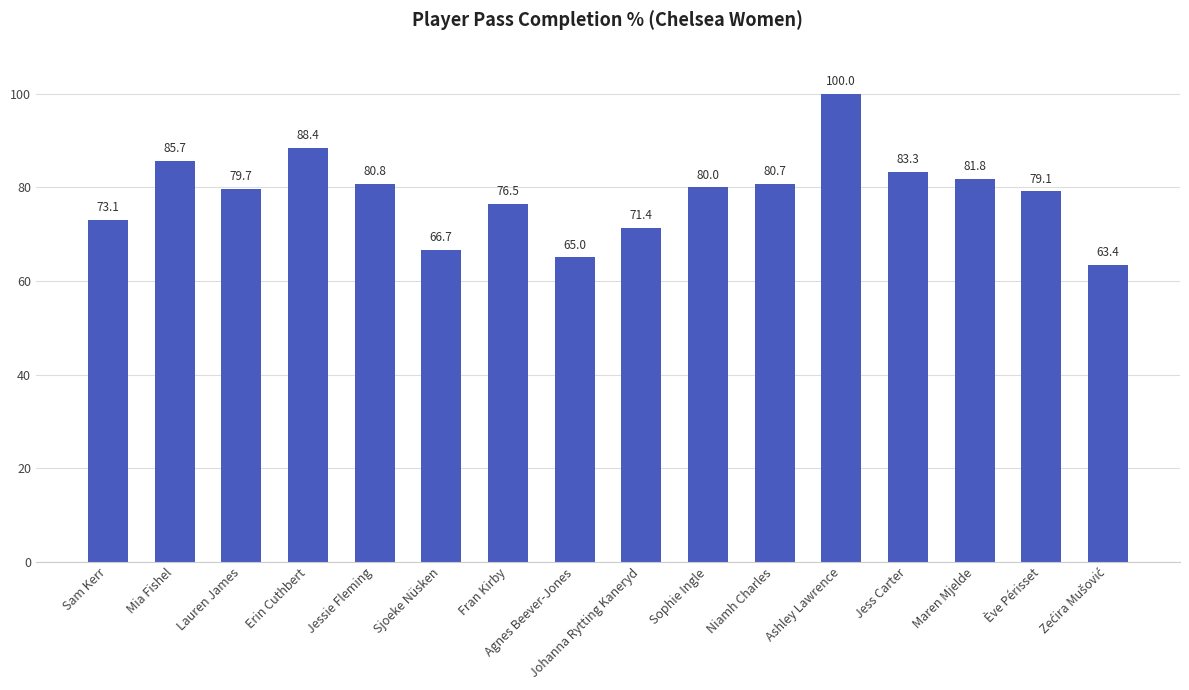

Is it true that the value at Jess Carter is 146.6?

False